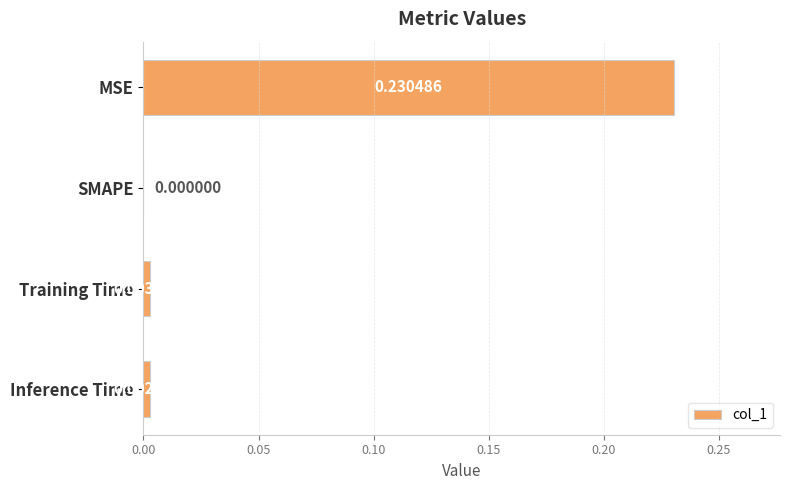

How many data points are above 0?

3